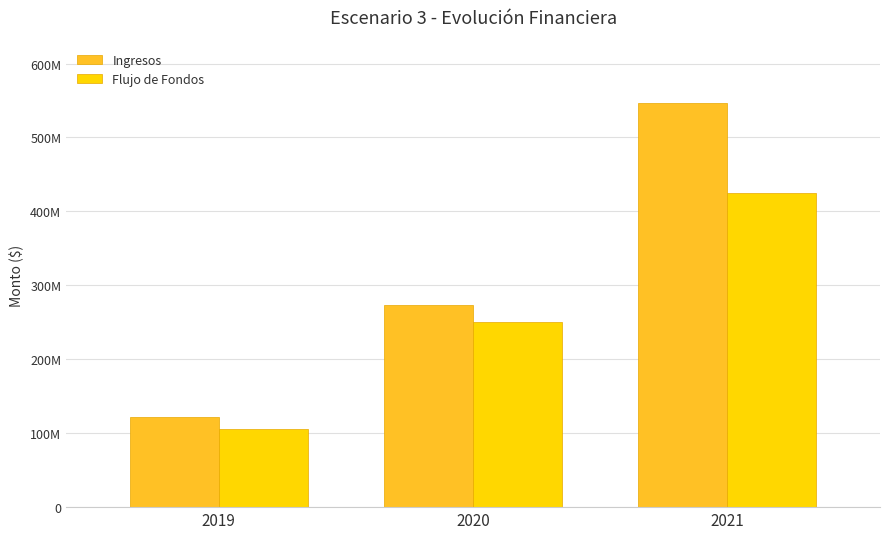

Which has a higher value, 2021 or 2020?

2021